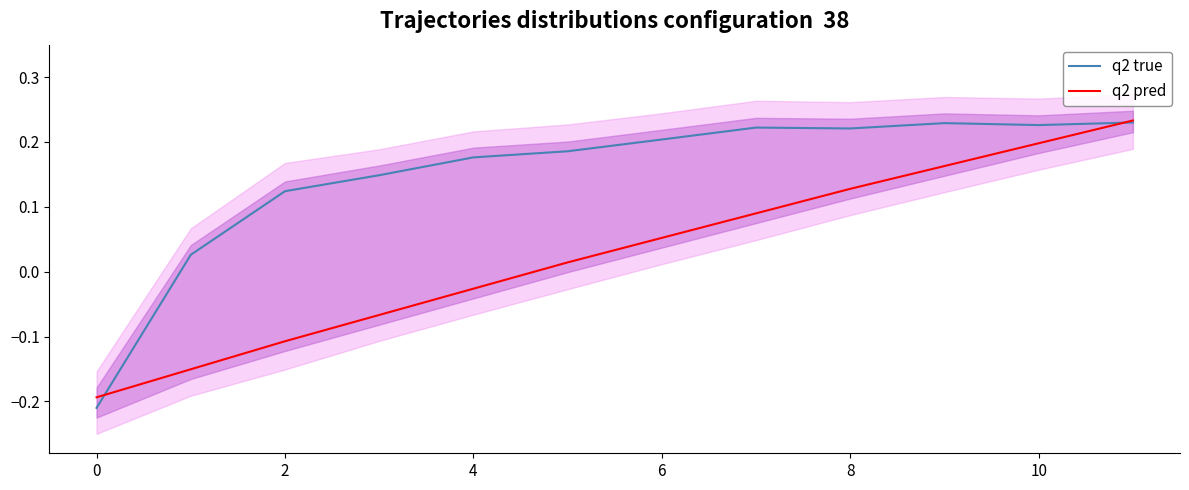

Is it true that q2 true equals 0.4 at 6?

False